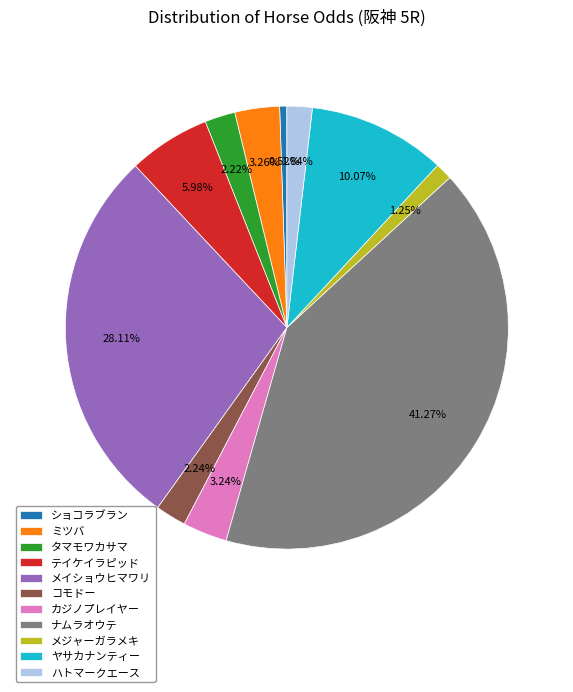

Do ミツバ and カジノプレイヤー together represent more than half of the pie?

No